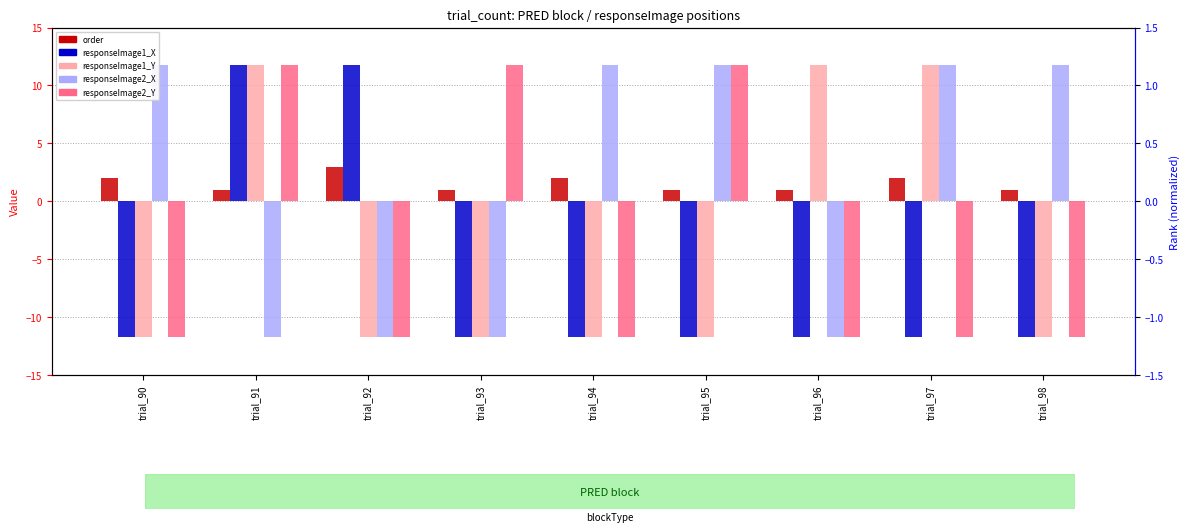

Is the value of responseImage2_X at trial_97 greater than the value of responseImage1_X at trial_96?

Yes